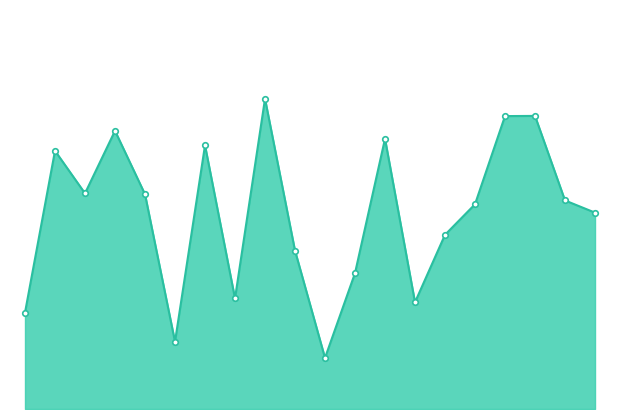

Which label corresponds to the smallest value in the chart?

10.0